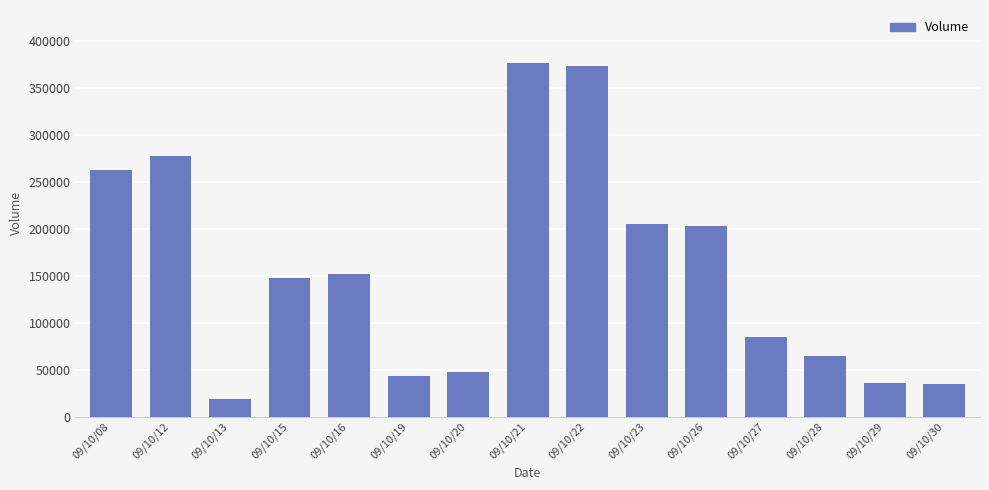

At which label is the value closest to 198000?

09/10/26